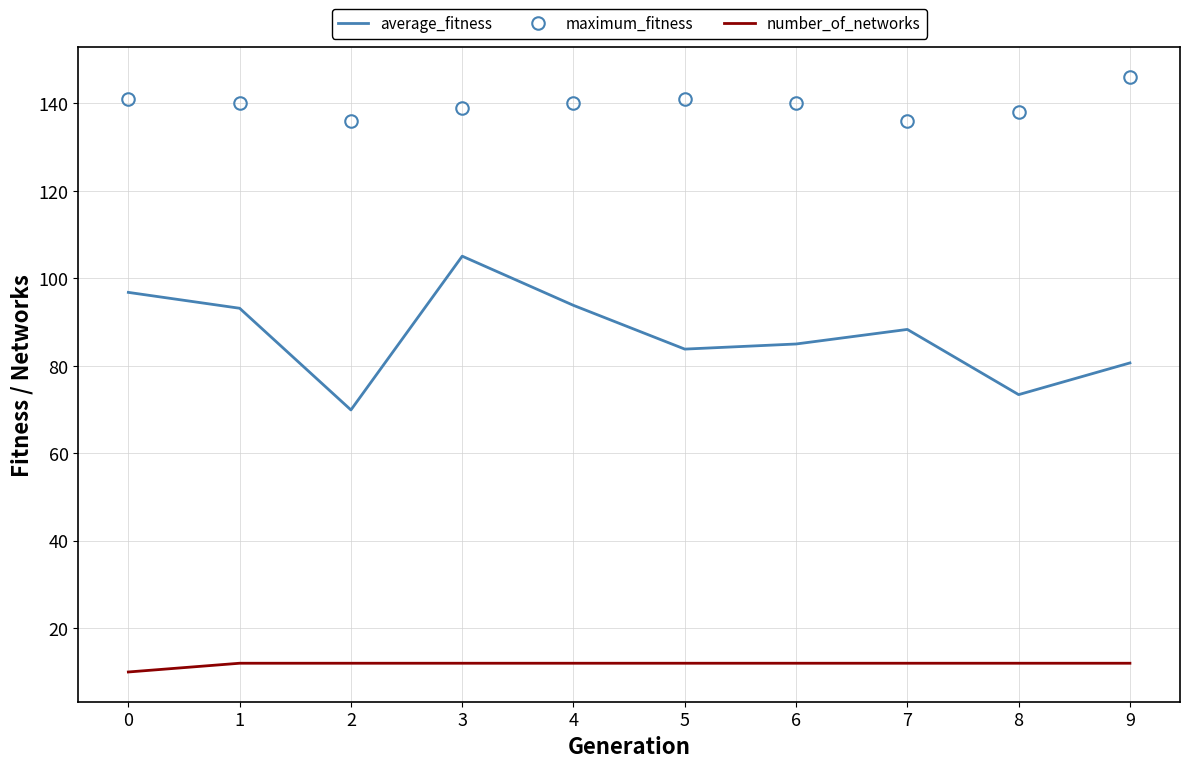

The value of average_fitness at 5 is 131.9. True or false?

False